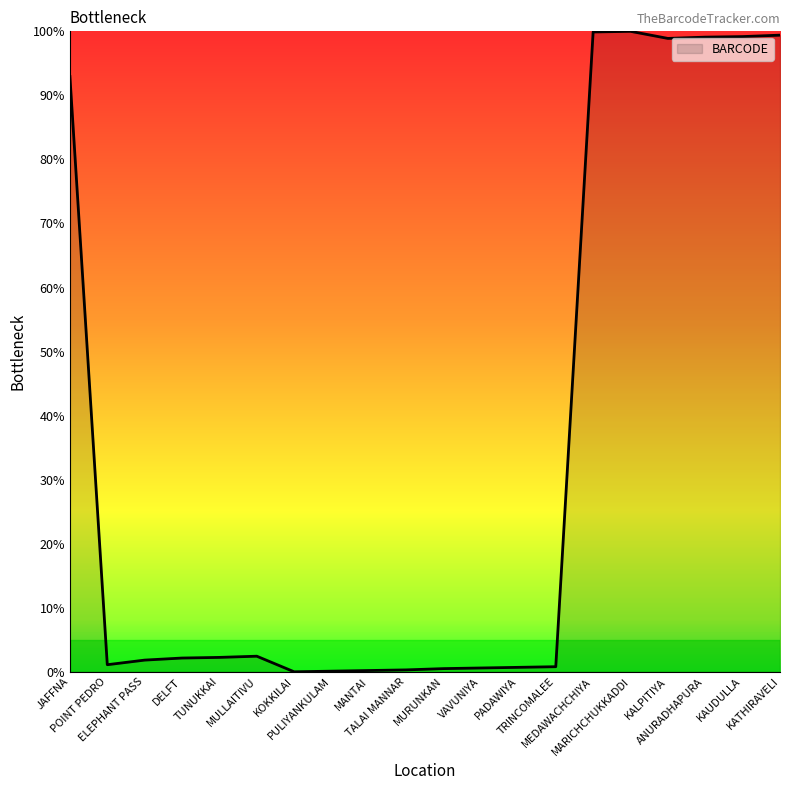

What is the maximum value shown in the chart?

100.0